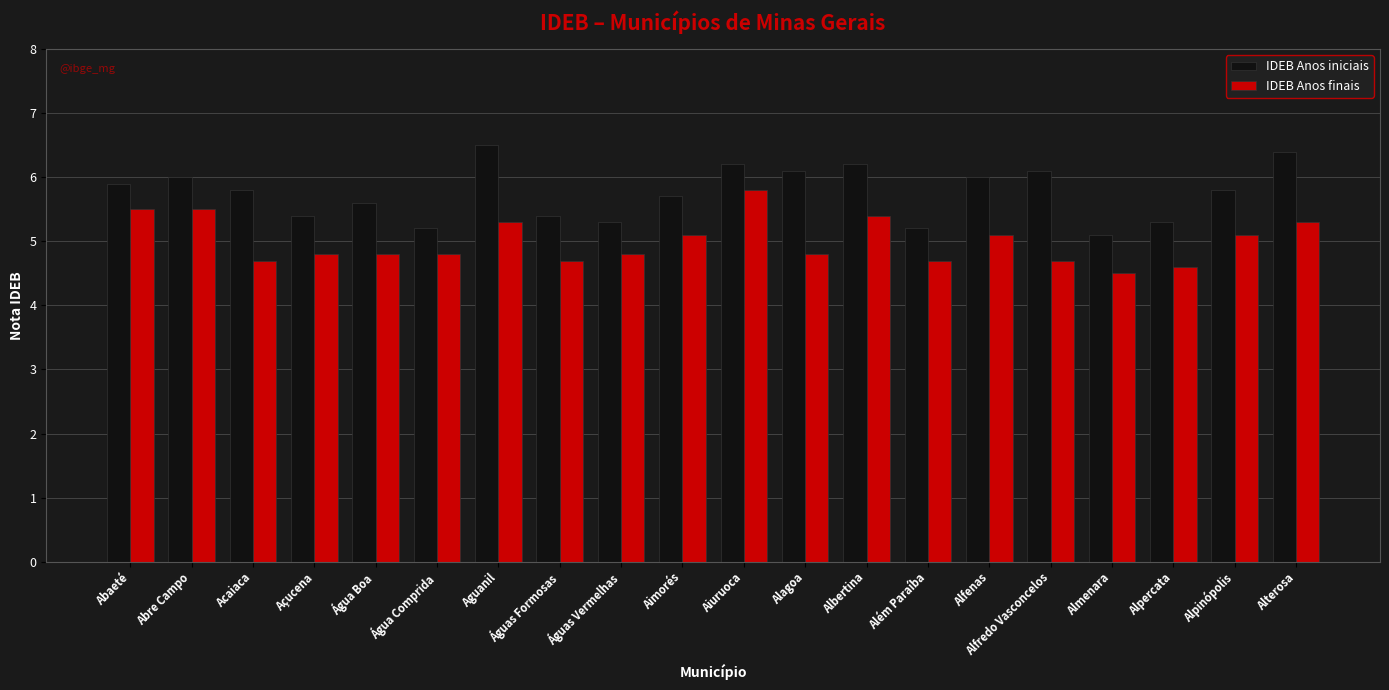

What are all the series names shown in the legend?

IDEB Anos iniciais, IDEB Anos finais